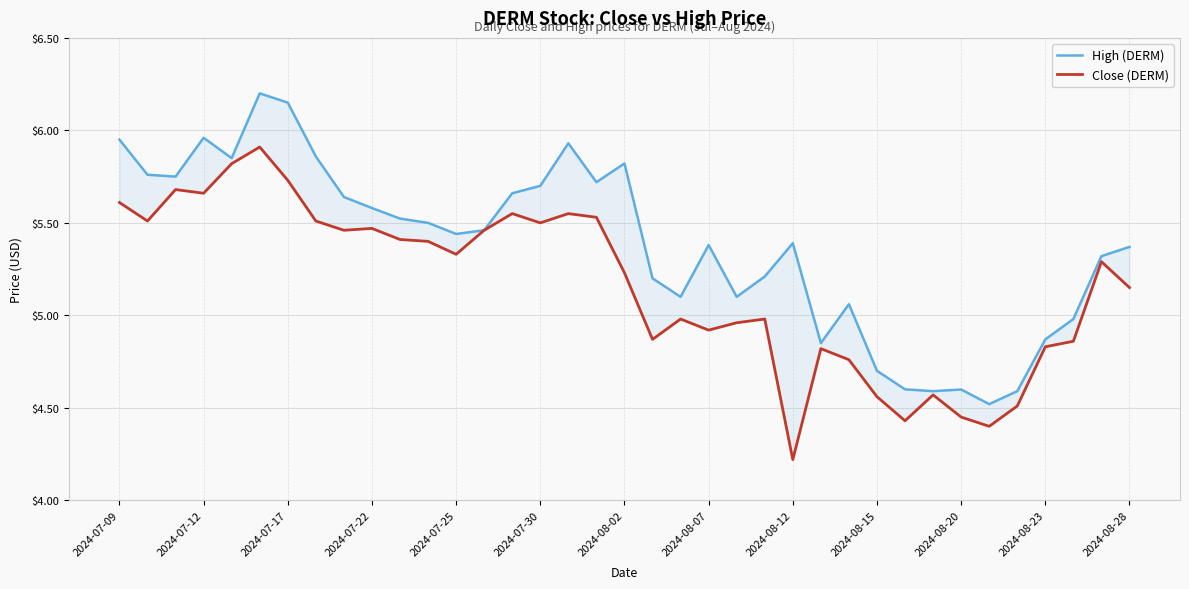

How many lines are shown in the chart?

2